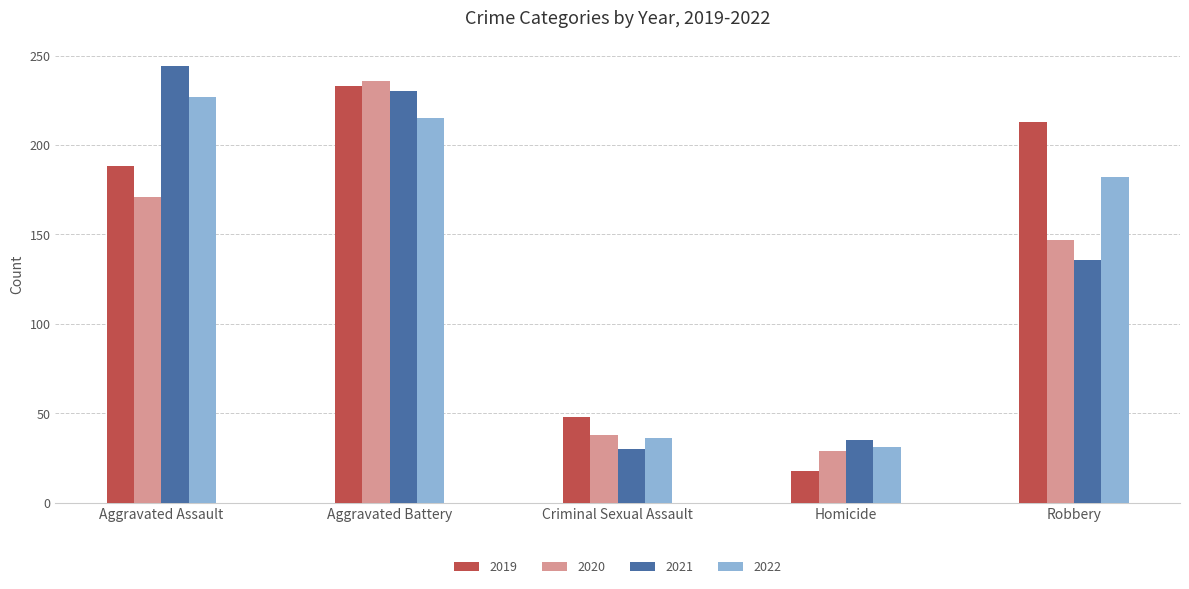

At how many categories does at least one series exceed 80?

3